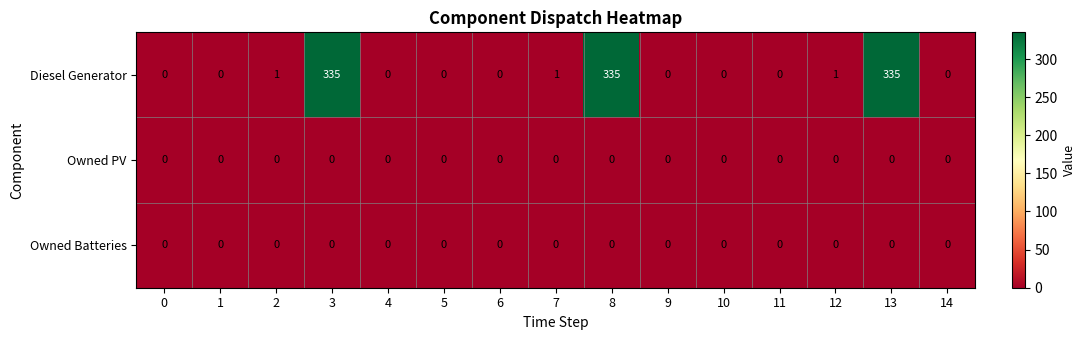

What is the sum of all Diesel Generator values?

1008